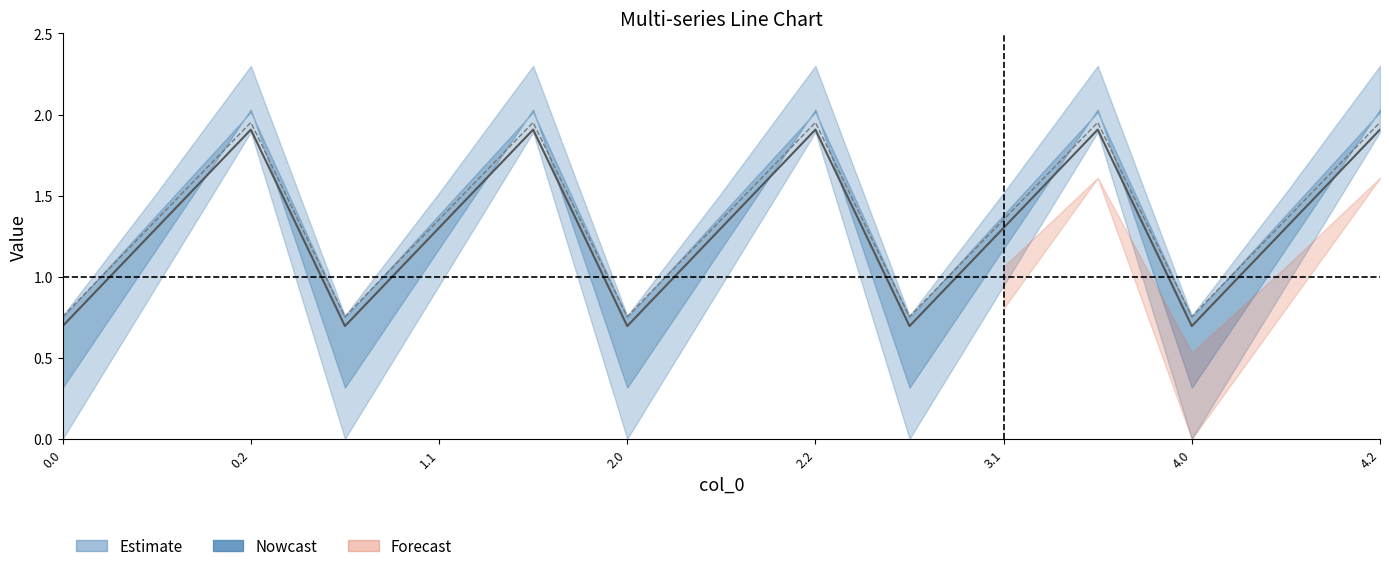

How many interior local peaks does the col_3 series have?

4